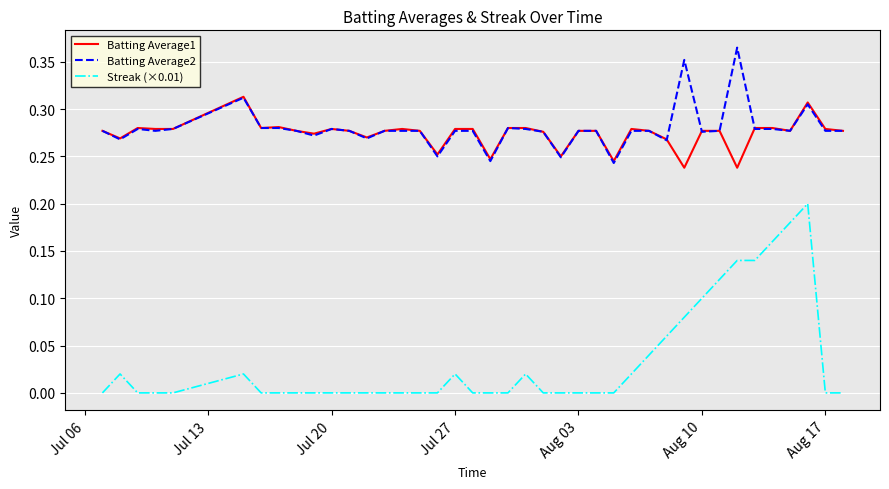

Which series has the largest range (max minus min)?

Streak (×0.01)